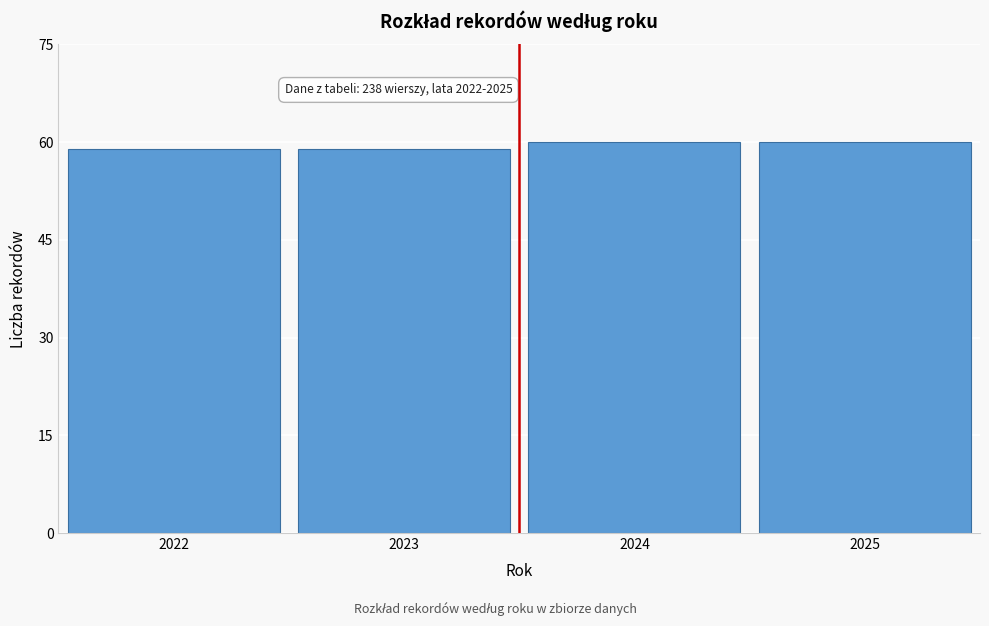

Reading left to right, what are all the values shown in this chart?

59	59	60	60